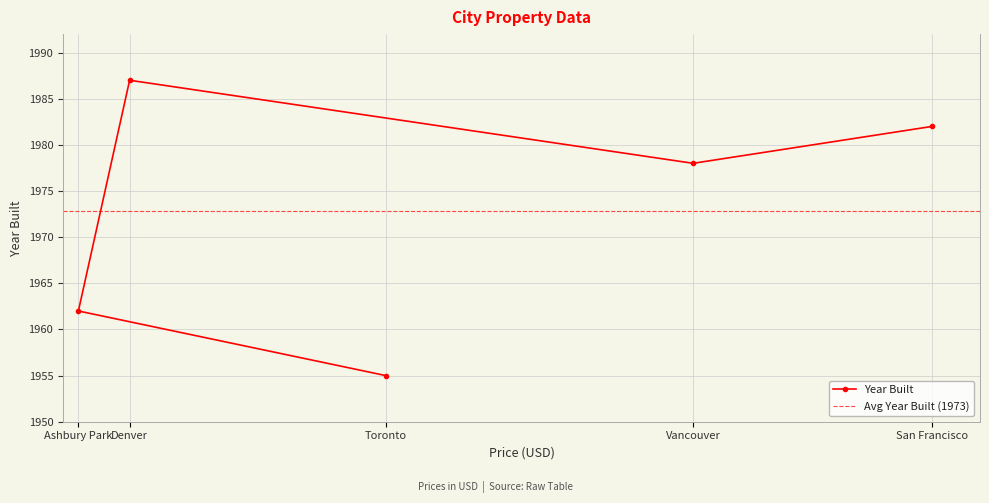

Reading right to left, extract all data points from this chart.

San Francisco=1982	Vancouver=1978	Denver=1987	Ashbury Park=1962	Toronto=1955